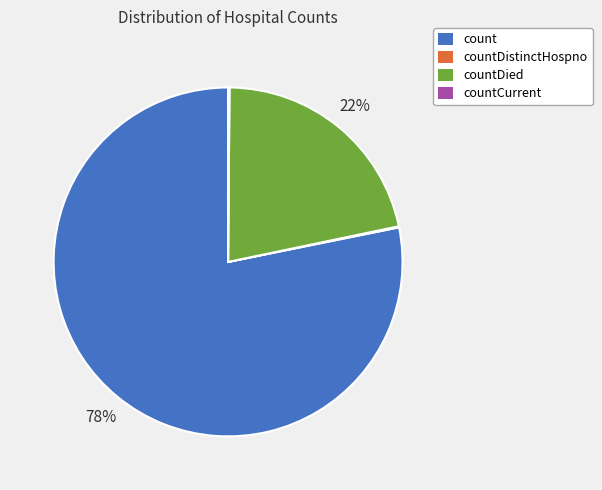

Is there any slice that represents more than half of the pie?

Yes